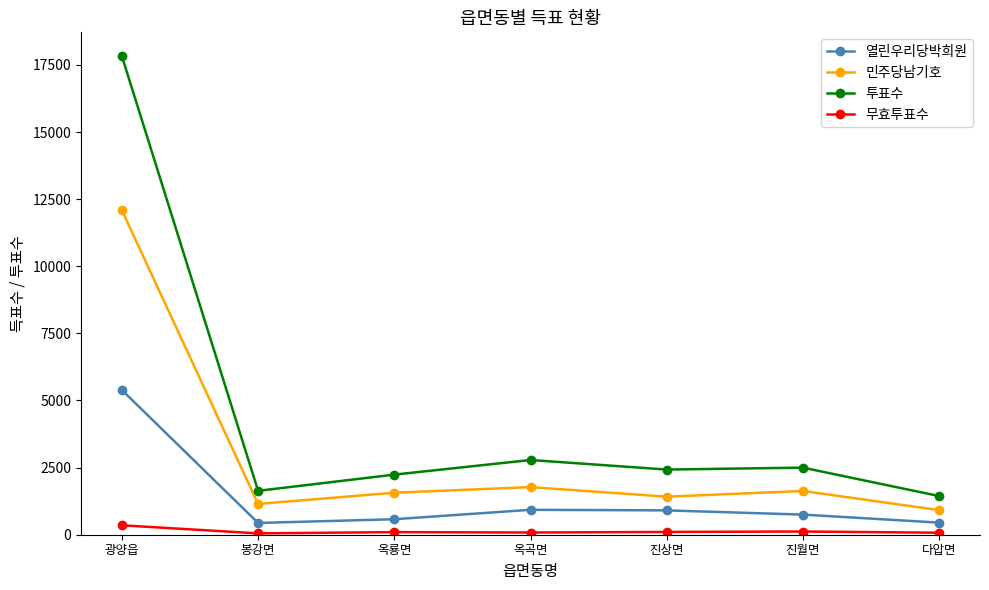

Is this an area chart (filled region under the line)?

No